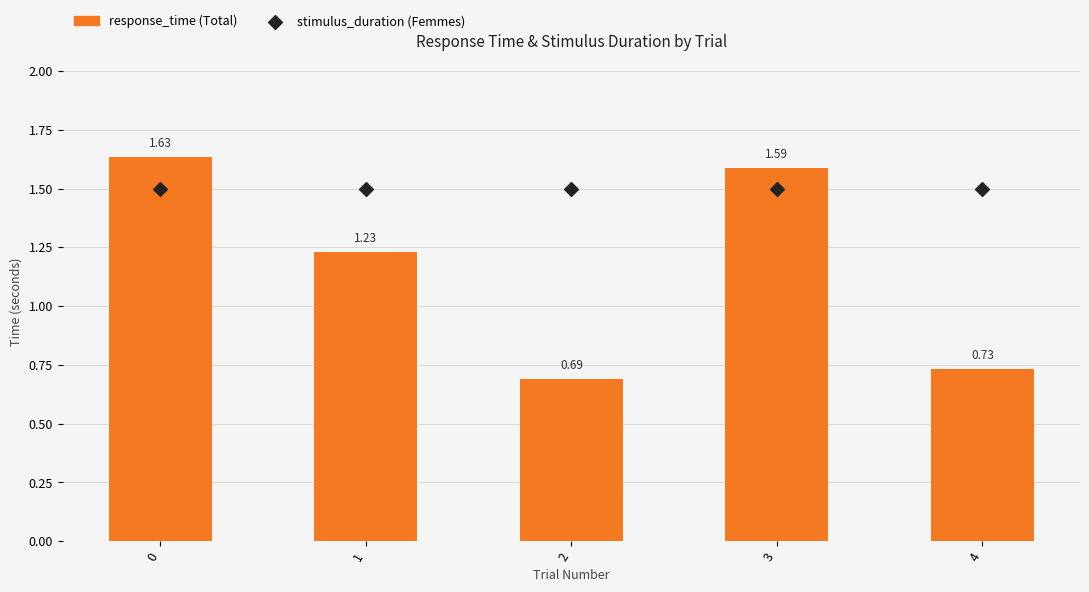

Which series has the largest total across all categories?

stimulus_duration